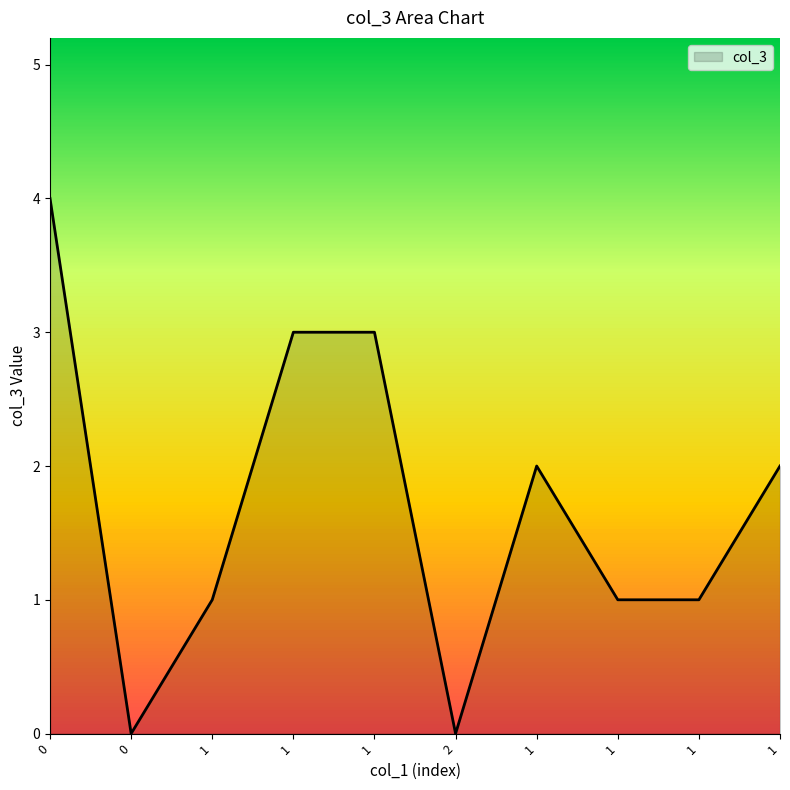

Where is the data nearest to the value 2?

1